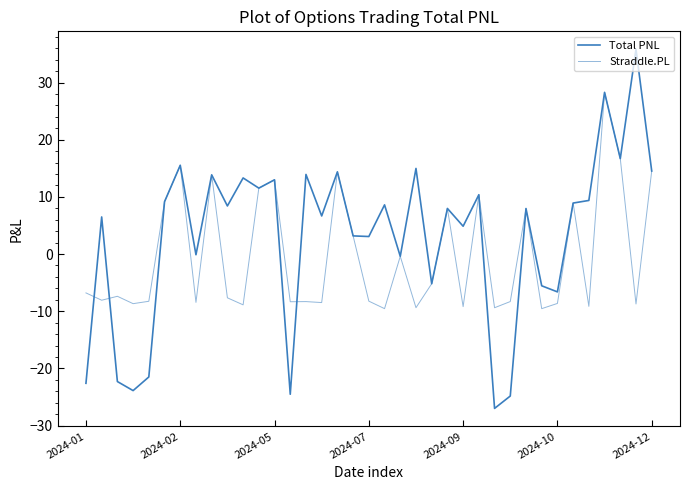

Does the chart display data point markers on the line(s)?

No